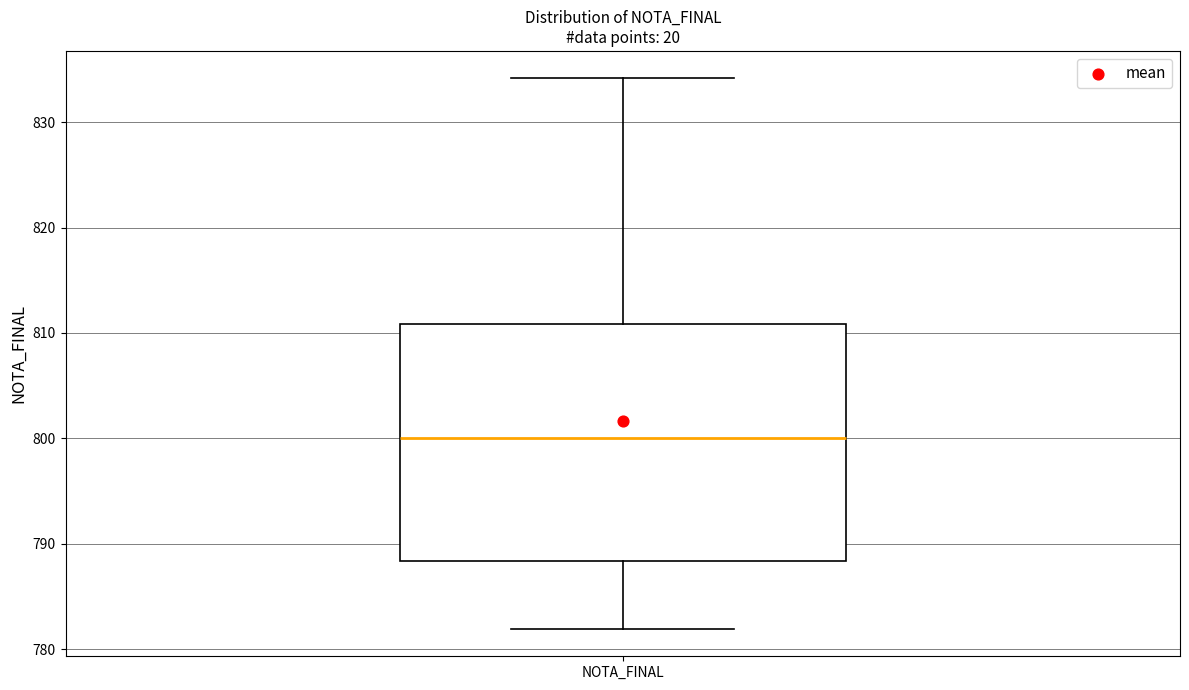

Where does the lower whisker of the box for NOTA_FINAL end on the y-axis? The values are not printed on the chart, so give them approximately, as read against the axis.

782